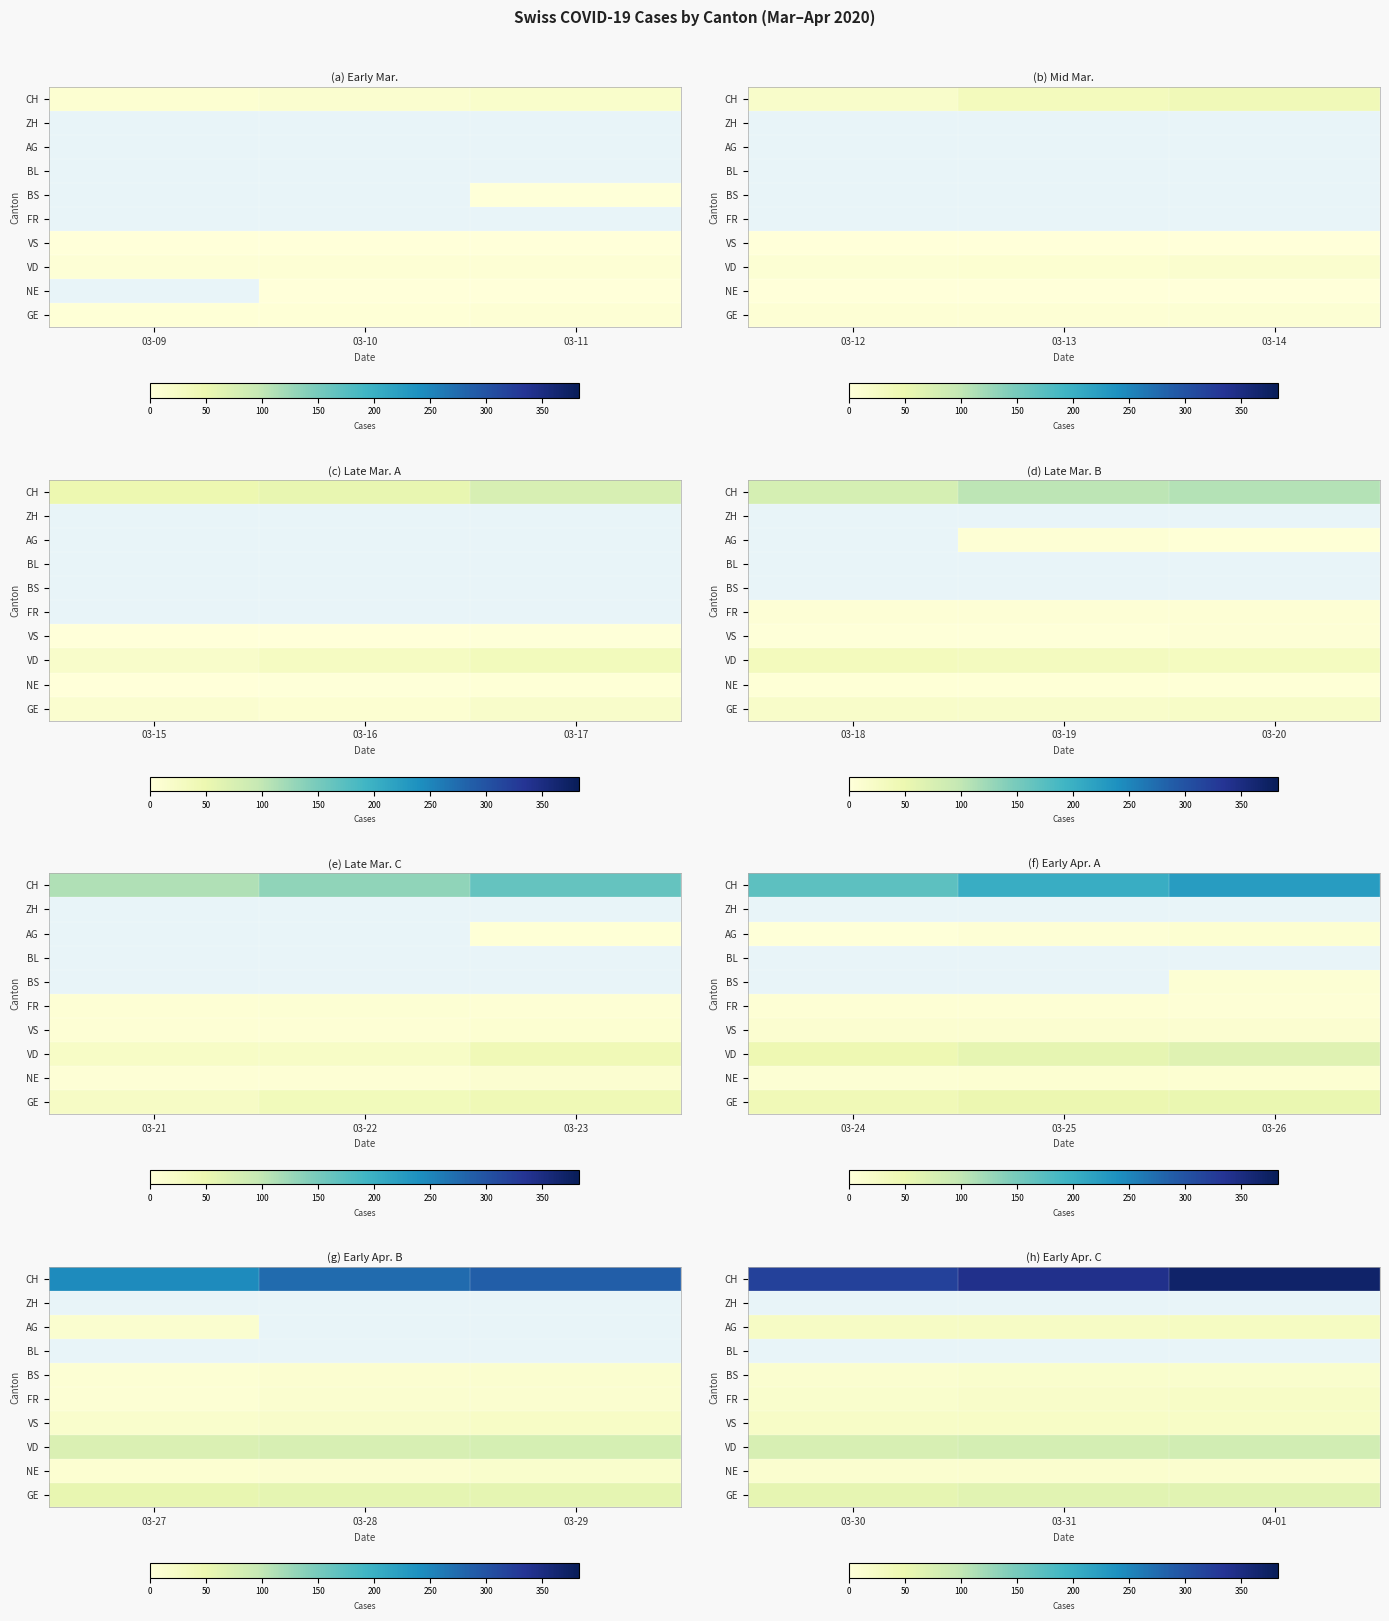

Count the number of categories in the chart.

3